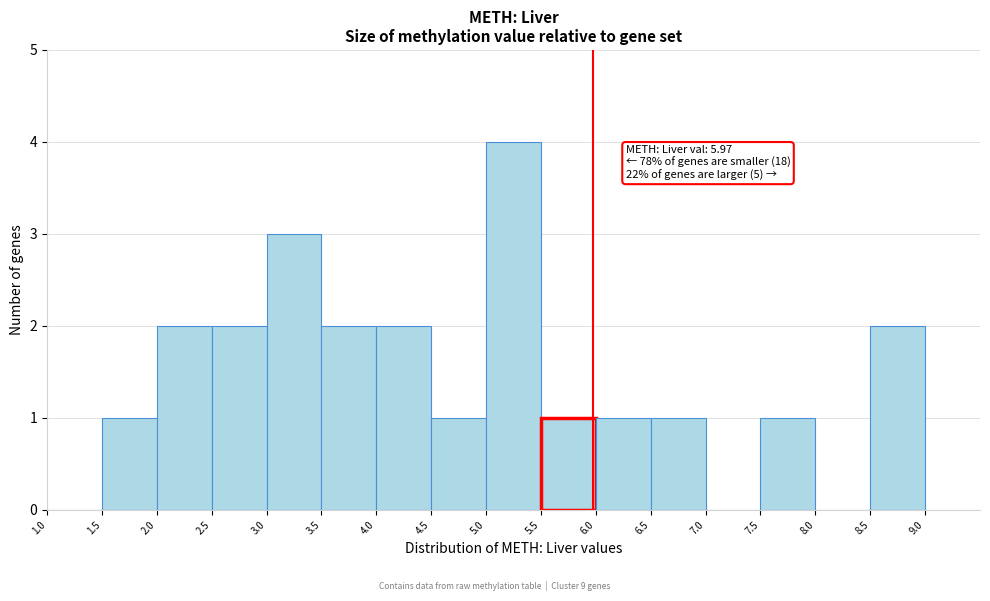

Over which range of the x-axis is the bar tallest?

5.0 to 5.5